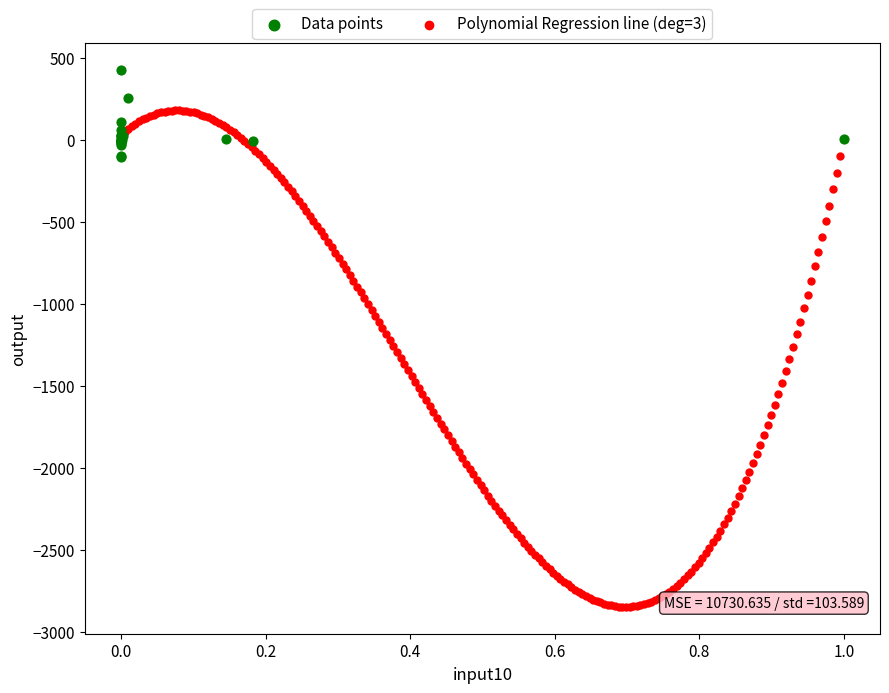

Which series has the widest spread of Y values?

Polynomial Regression line (deg=3)